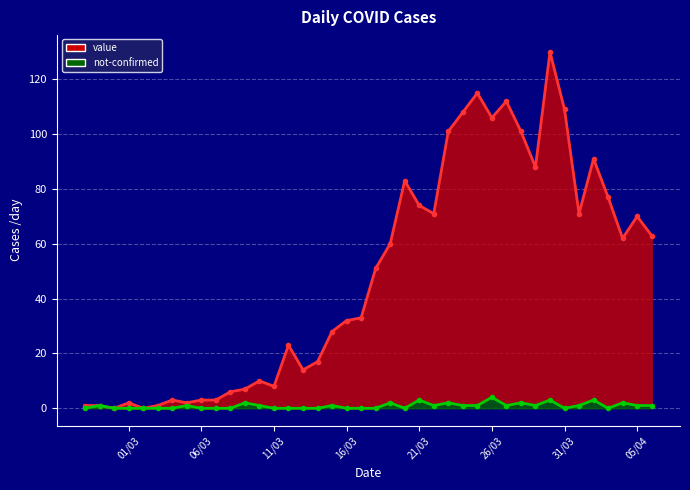

At 26/03, list the series in order from largest to smallest.

value, not-confirmed